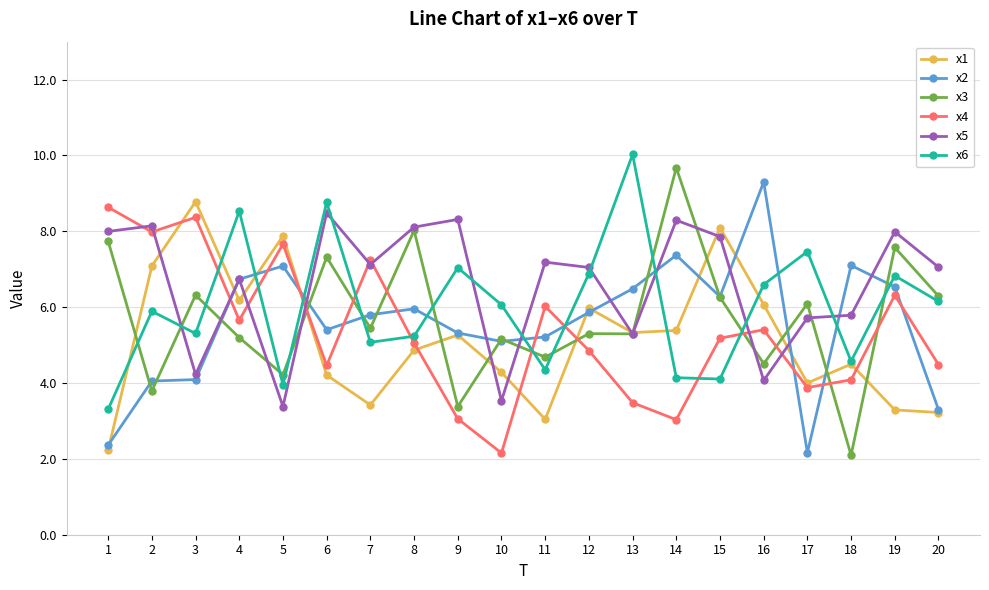

True or false: x1 has more than 1 interior local peaks.

True